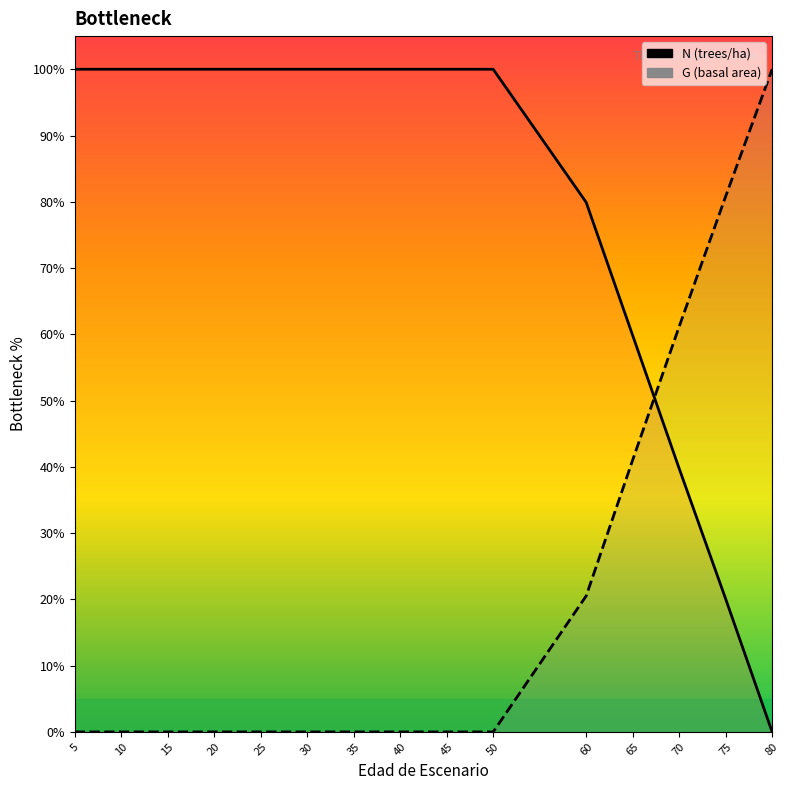

Reading right to left, what are all the values shown in this chart?

N (trees/ha): 80=0.0	75=20.1	70=39.8	65=59.8	60=79.9	50=100.0	45=100.0	40=100.0	35=100.0	30=100.0	25=100.0	20=100.0	15=100.0	10=100.0	5=100.0
G (basal area): 80=100.0	75=80.8	70=61.2	65=41.0	60=20.5	50=0.0	45=0.0	40=0.0	35=0.0	30=0.0	25=0.0	20=0.0	15=0.0	10=0.0	5=0.0